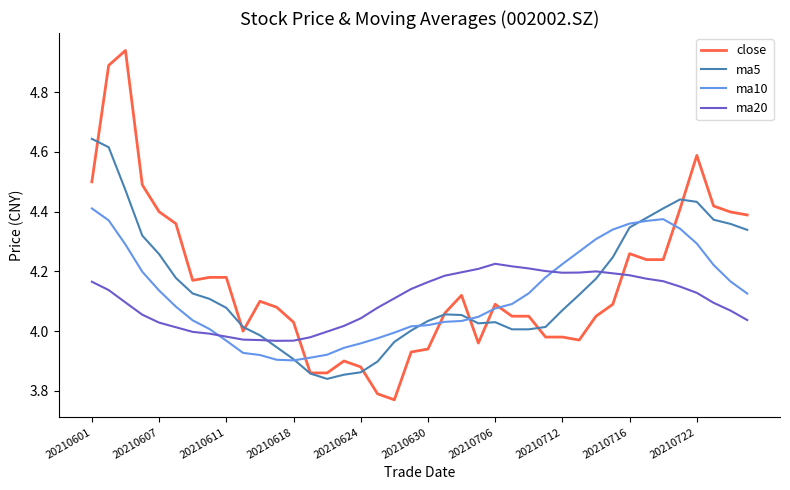

What is the sum of all close values?

166.6